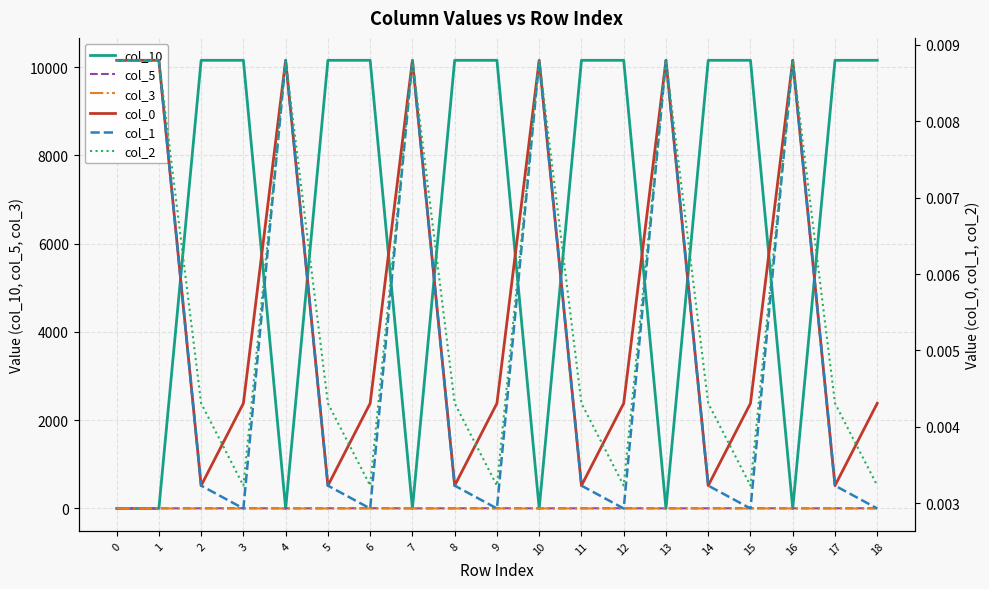

How many col_5 values are between 3 and 6?

19